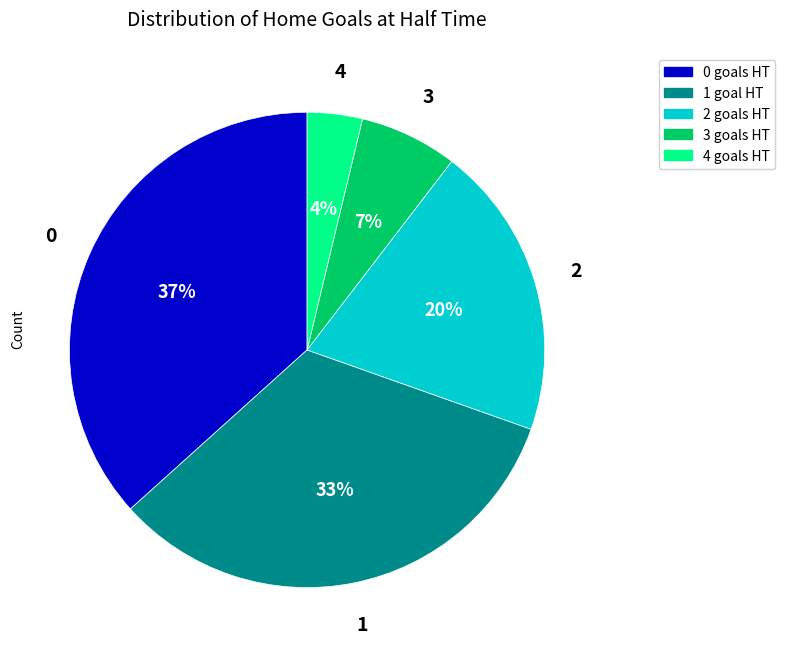

What is the smallest slice in the pie chart?

4